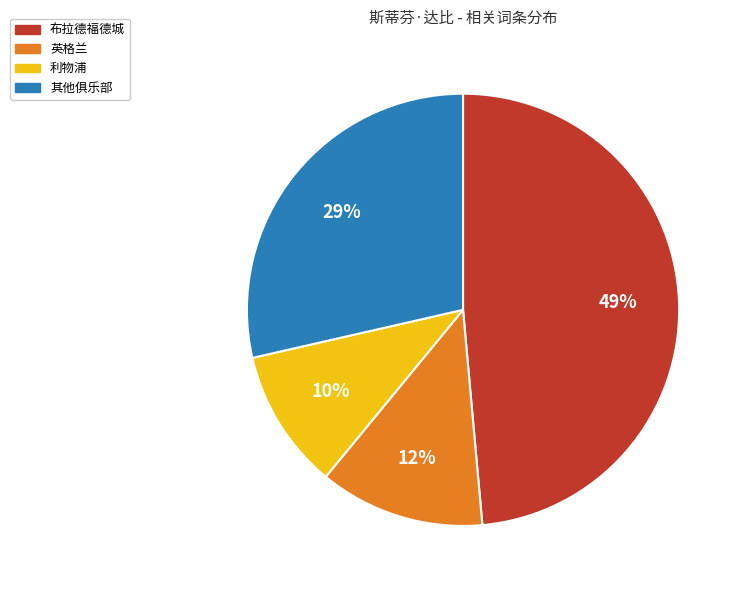

Is 其他俱乐部 the majority of the pie?

No